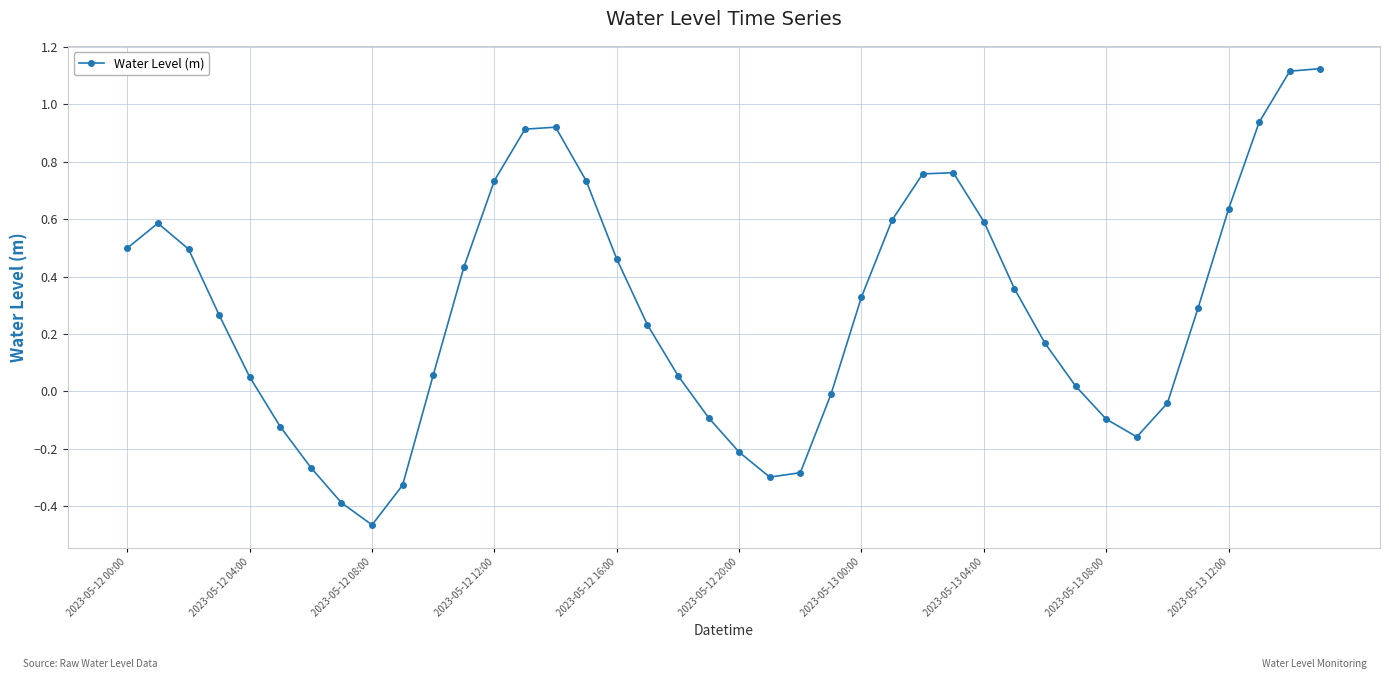

How many series are shown in this chart?

1